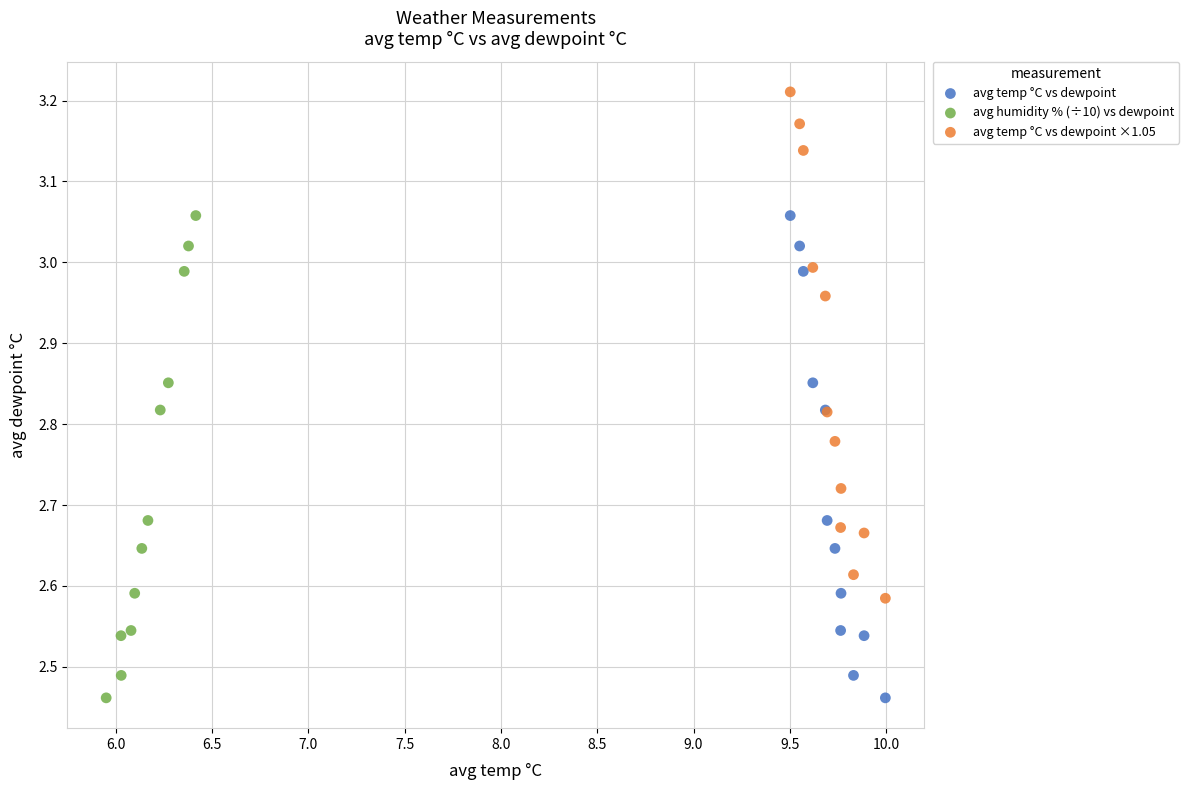

Which series has the largest Y range (max minus min)?

avg temp °C vs dewpoint ×1.05